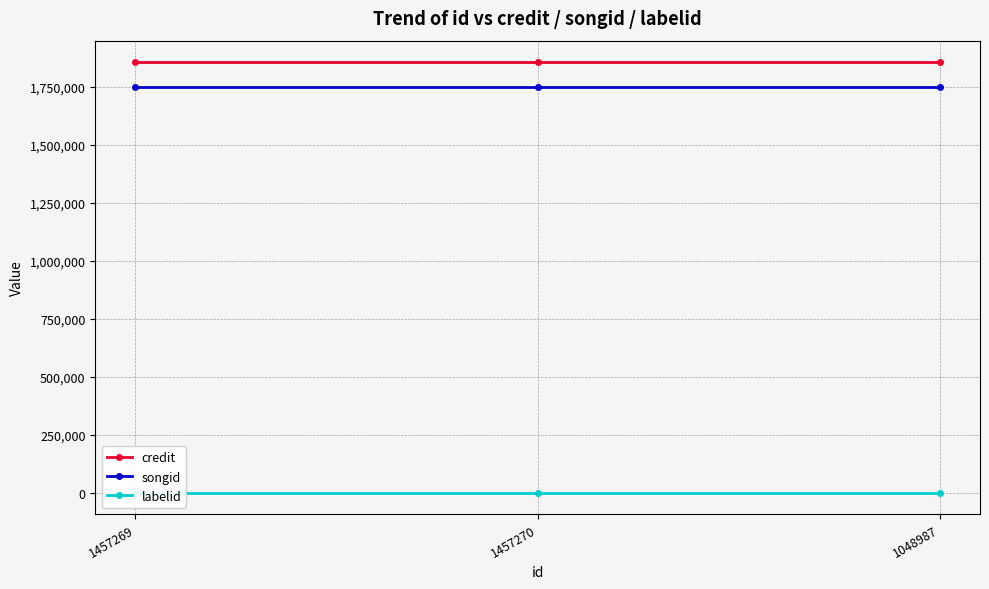

Is it true that labelid equals -1 at 1048987?

False